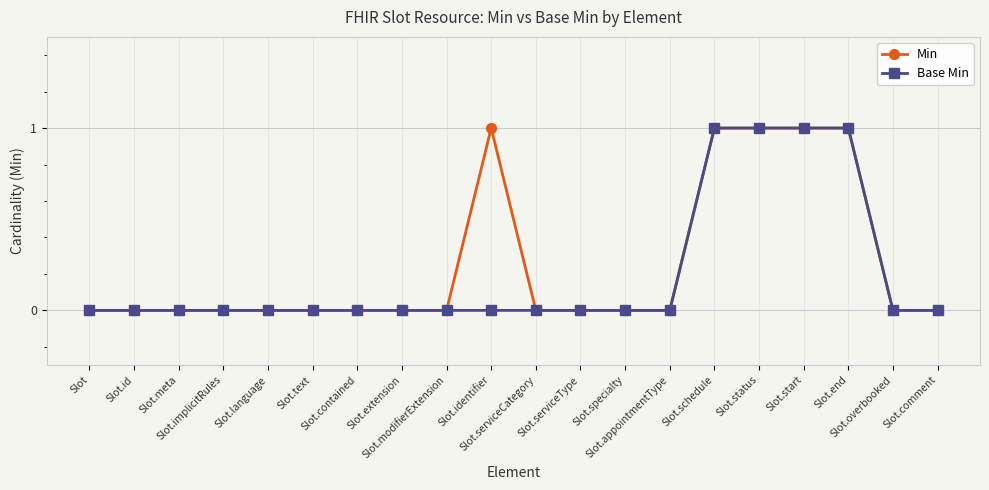

True or false: Min has a value of 1 at Slot.status.

True